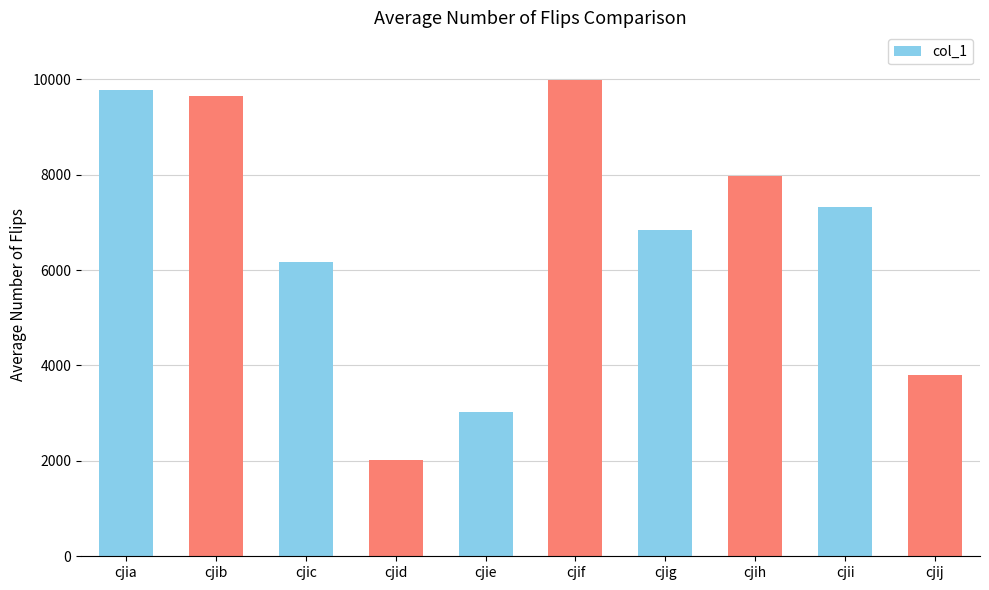

What is the smallest value displayed?

2022